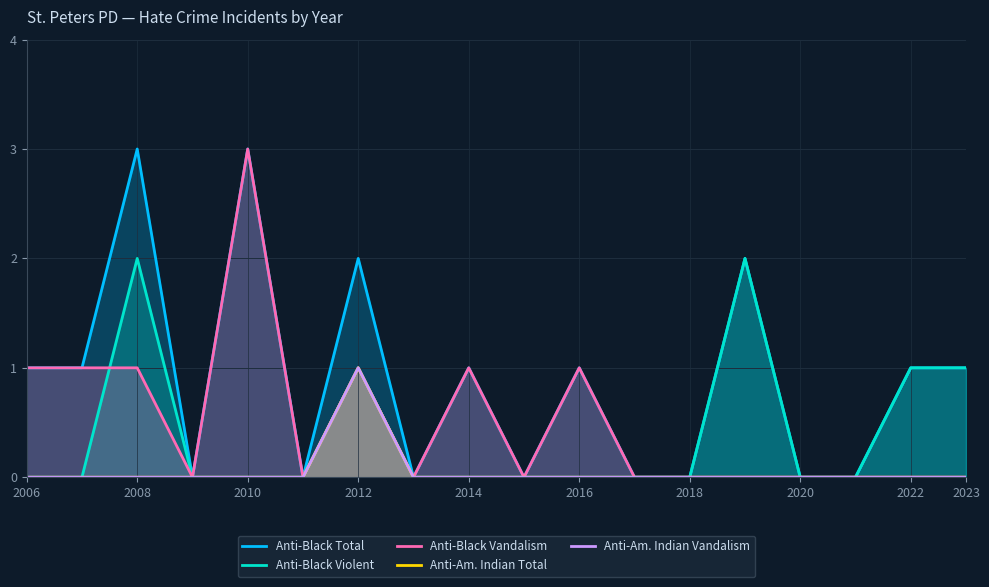

What is the sum of all Anti-Am. Indian Total values?

1